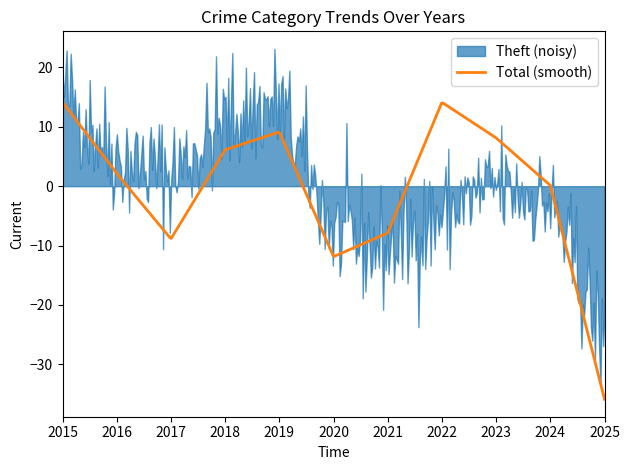

Does the chart have visible grid lines?

No